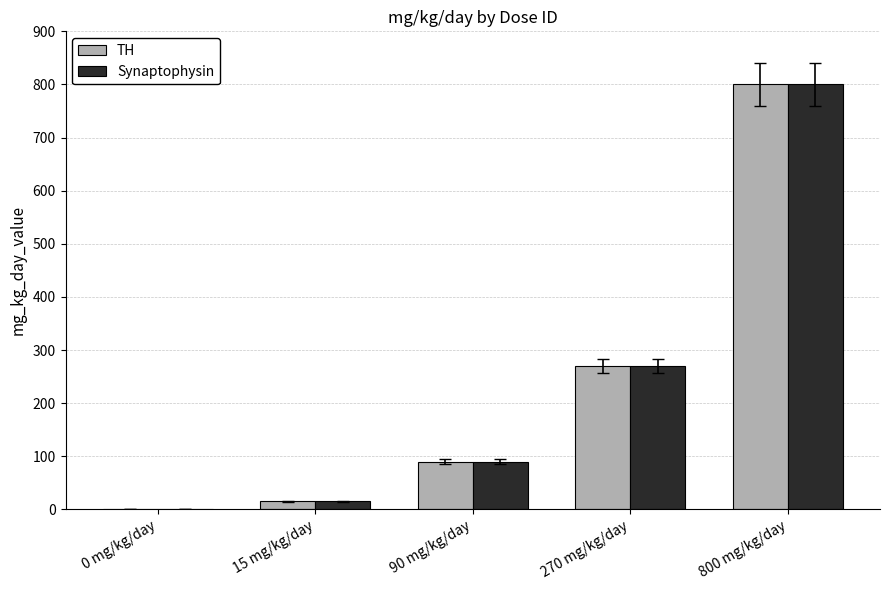

Reading left to right, transcribe all the data shown in this chart.

TH: 0 mg/kg/day=0	15 mg/kg/day=15	90 mg/kg/day=90	270 mg/kg/day=270	800 mg/kg/day=800
Synaptophysin: 0 mg/kg/day=0	15 mg/kg/day=15	90 mg/kg/day=90	270 mg/kg/day=270	800 mg/kg/day=800